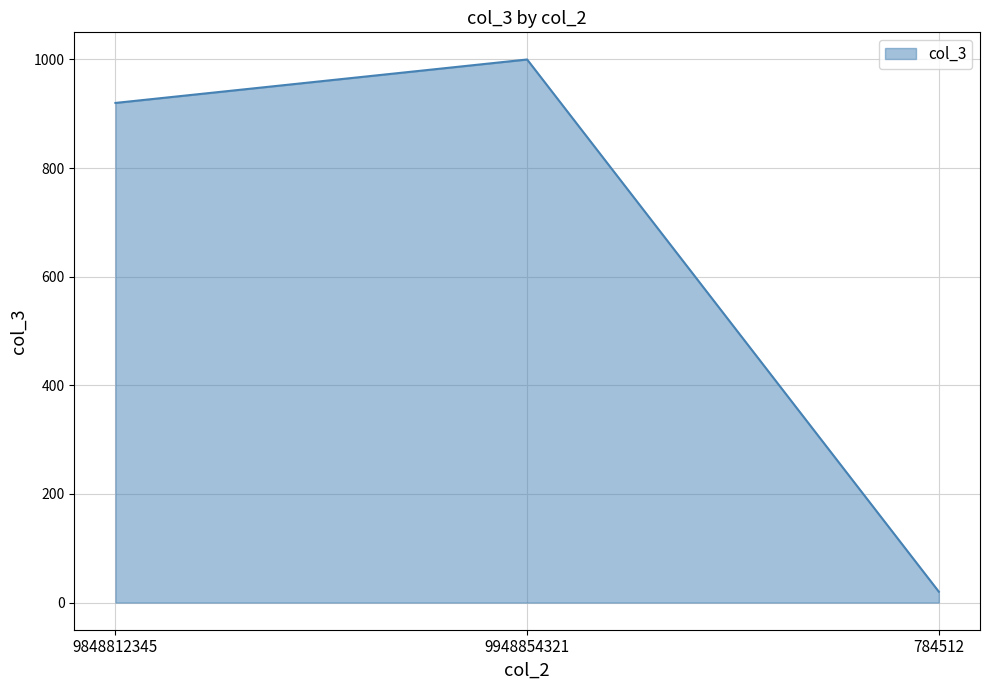

Does the chart have visible grid lines?

Yes